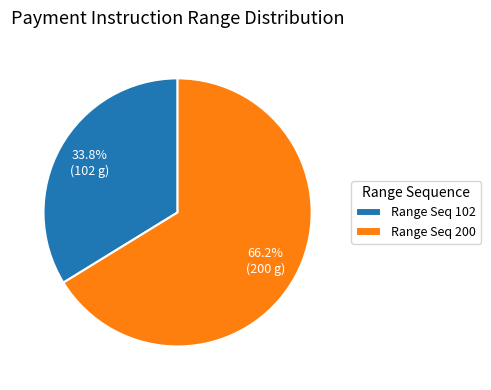

What percentage do Range Seq 200 and Range Seq 102 together represent?

100.0%